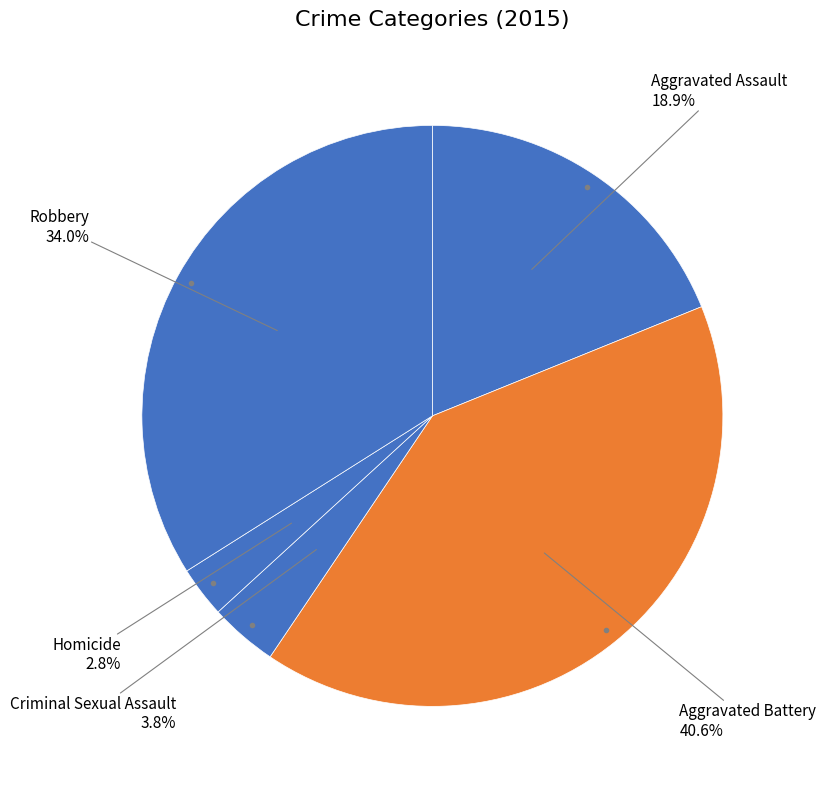

How many segments does this pie chart have?

5